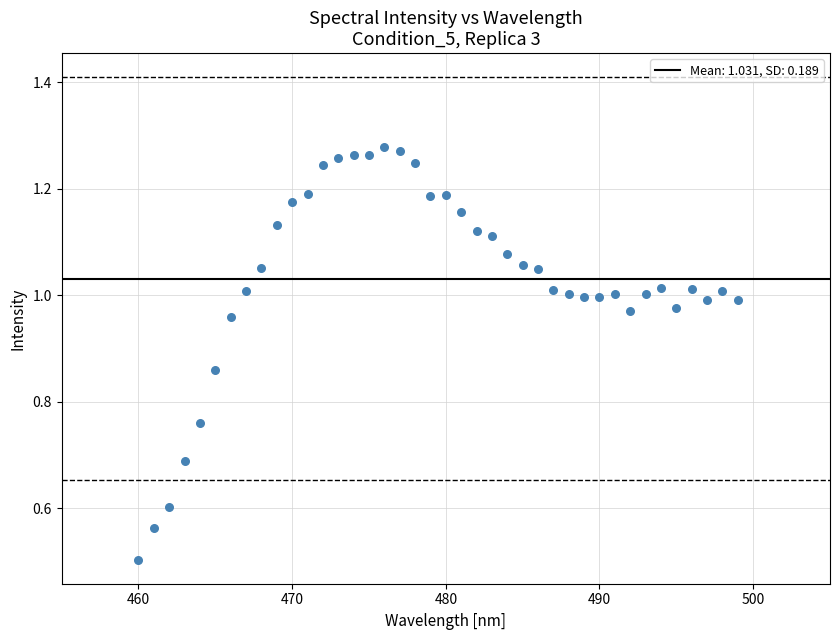

What is the range of X values (max minus min)?

39.0